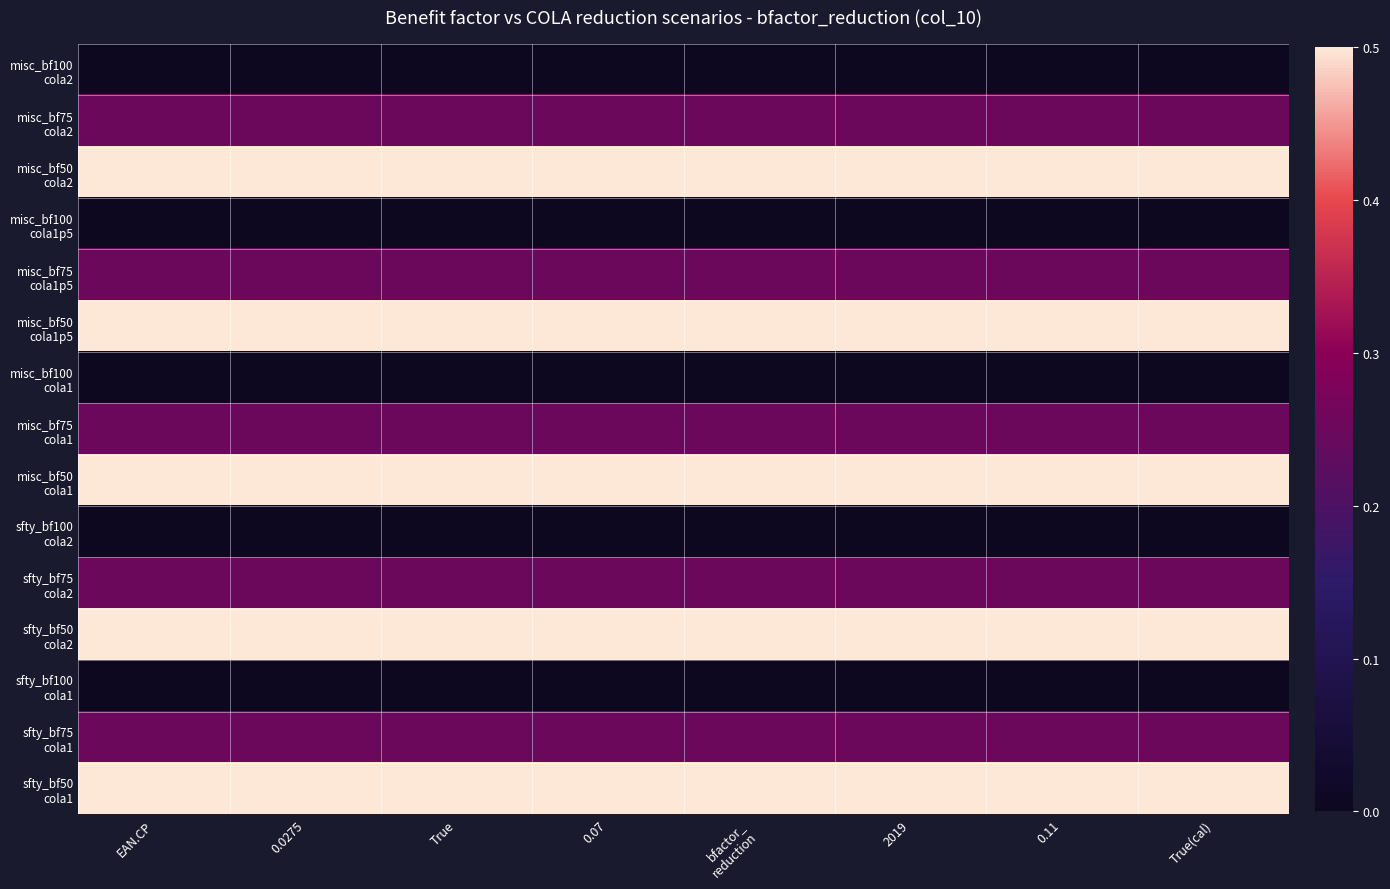

What is the spread (max minus min) of values at 0.0275?

0.5